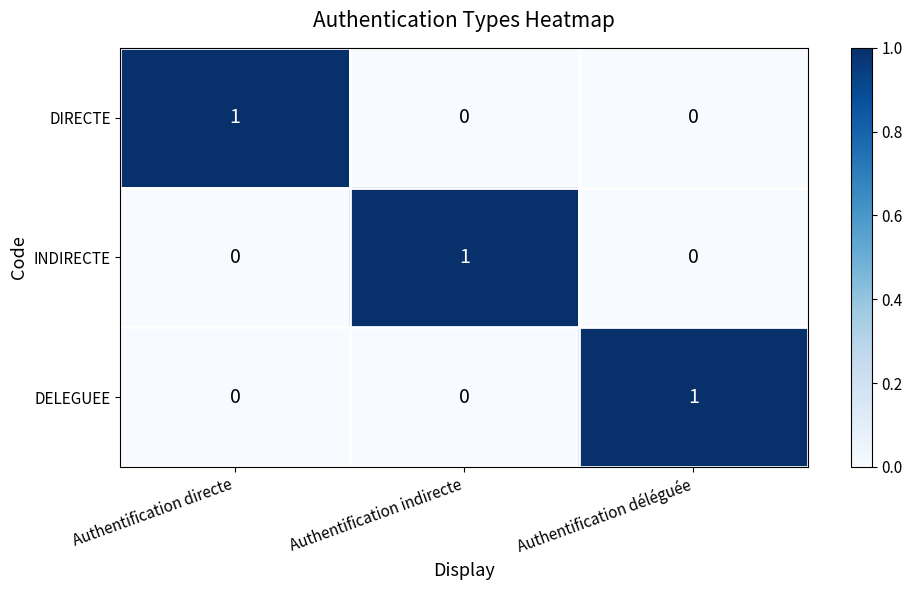

True or false: DELEGUEE has a value of 1 at Authentification indirecte.

False